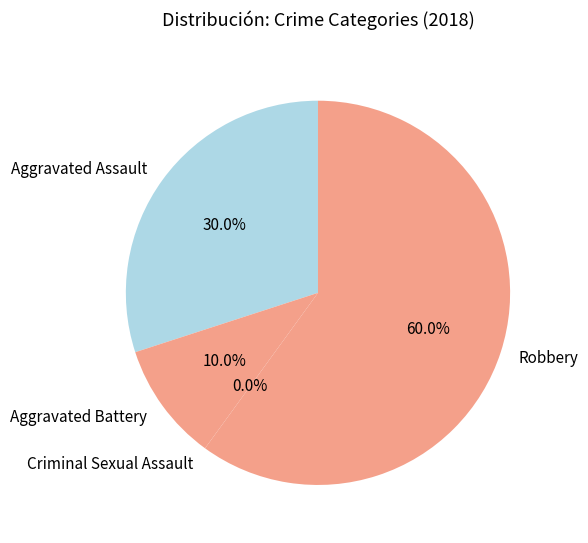

How many segments does this pie chart have?

4